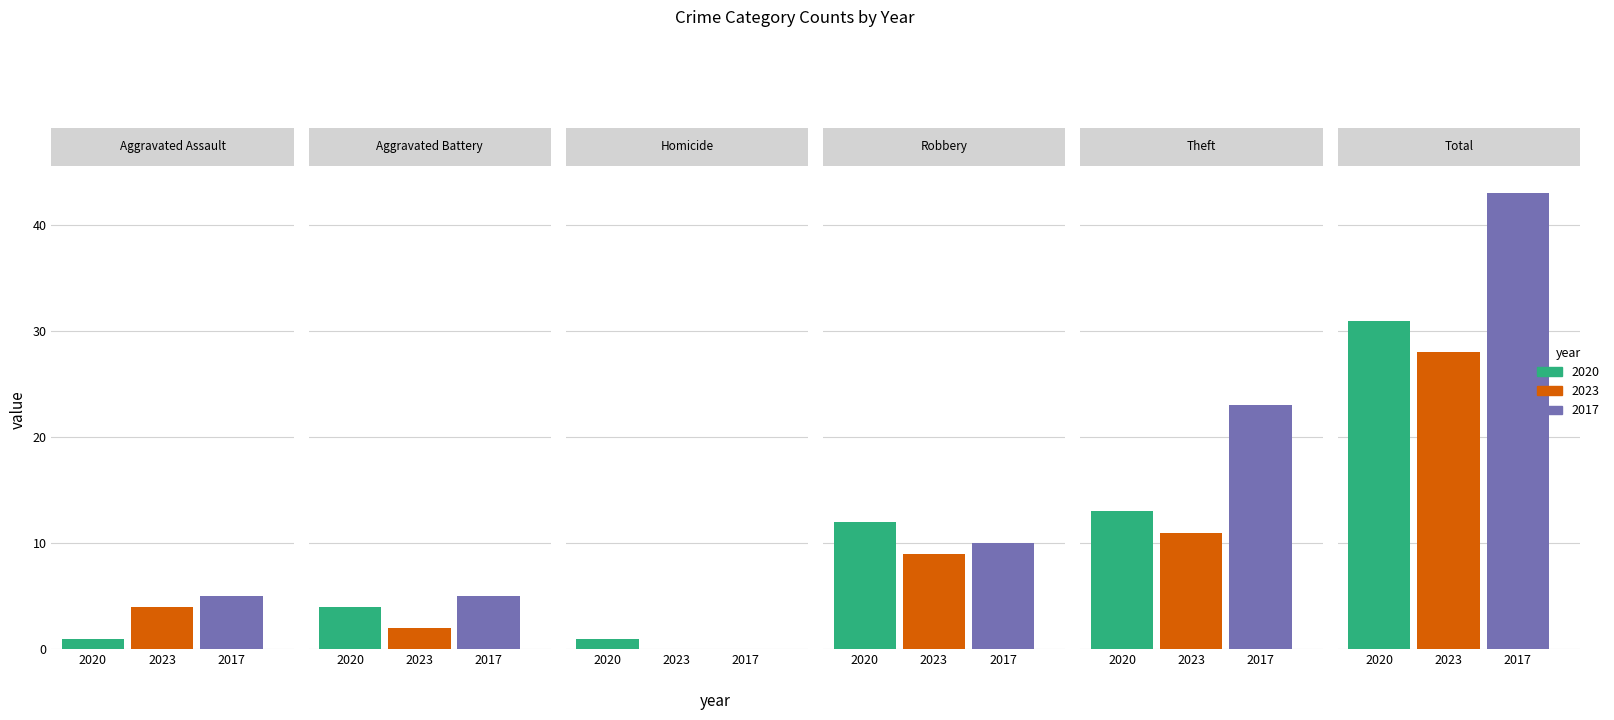

What is the spread (max minus min) of values at Aggravated Battery?

3